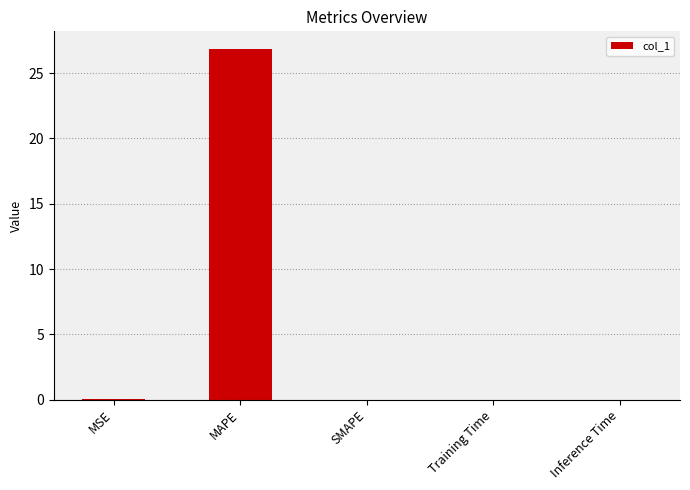

The value at SMAPE is 8.5. True or false?

False